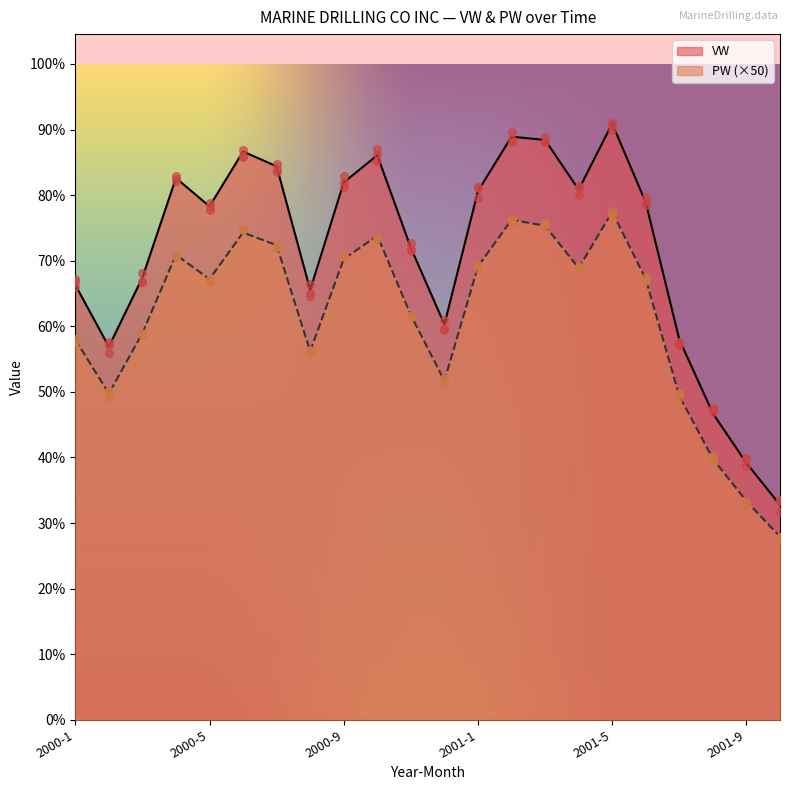

Which series has the largest total across all categories?

VW